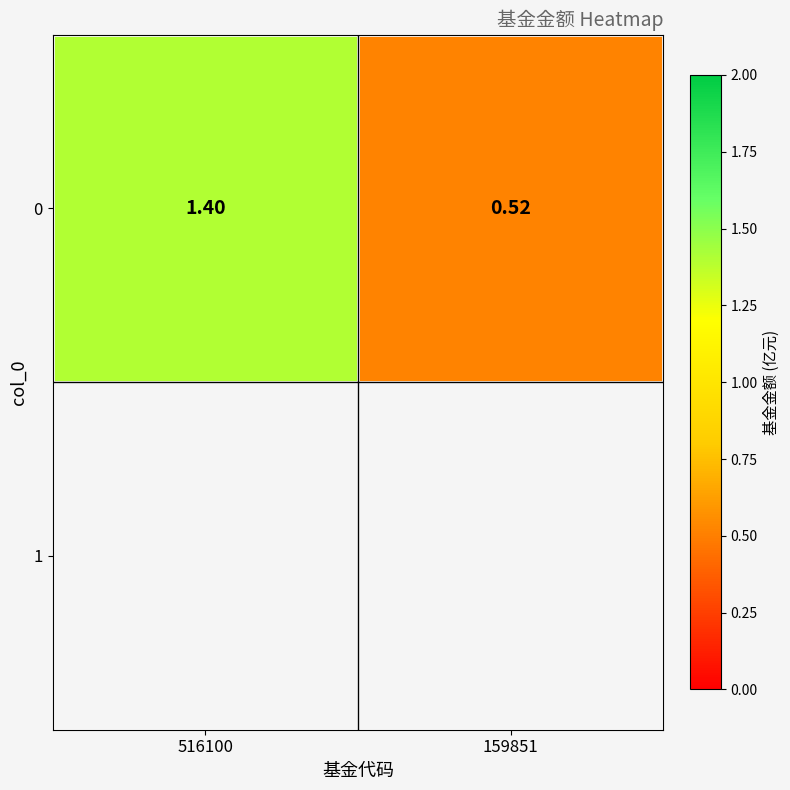

What value does the data have at 159851?

0.5